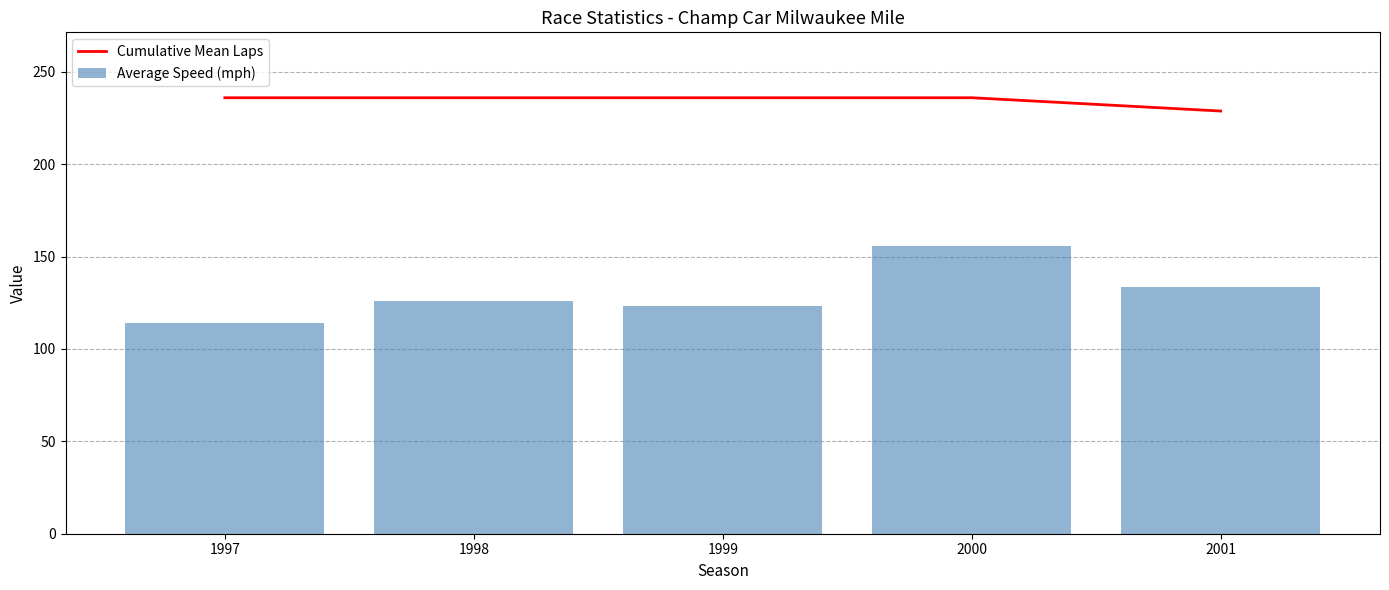

What is the spread (max minus min) of values at 1997?

122.1